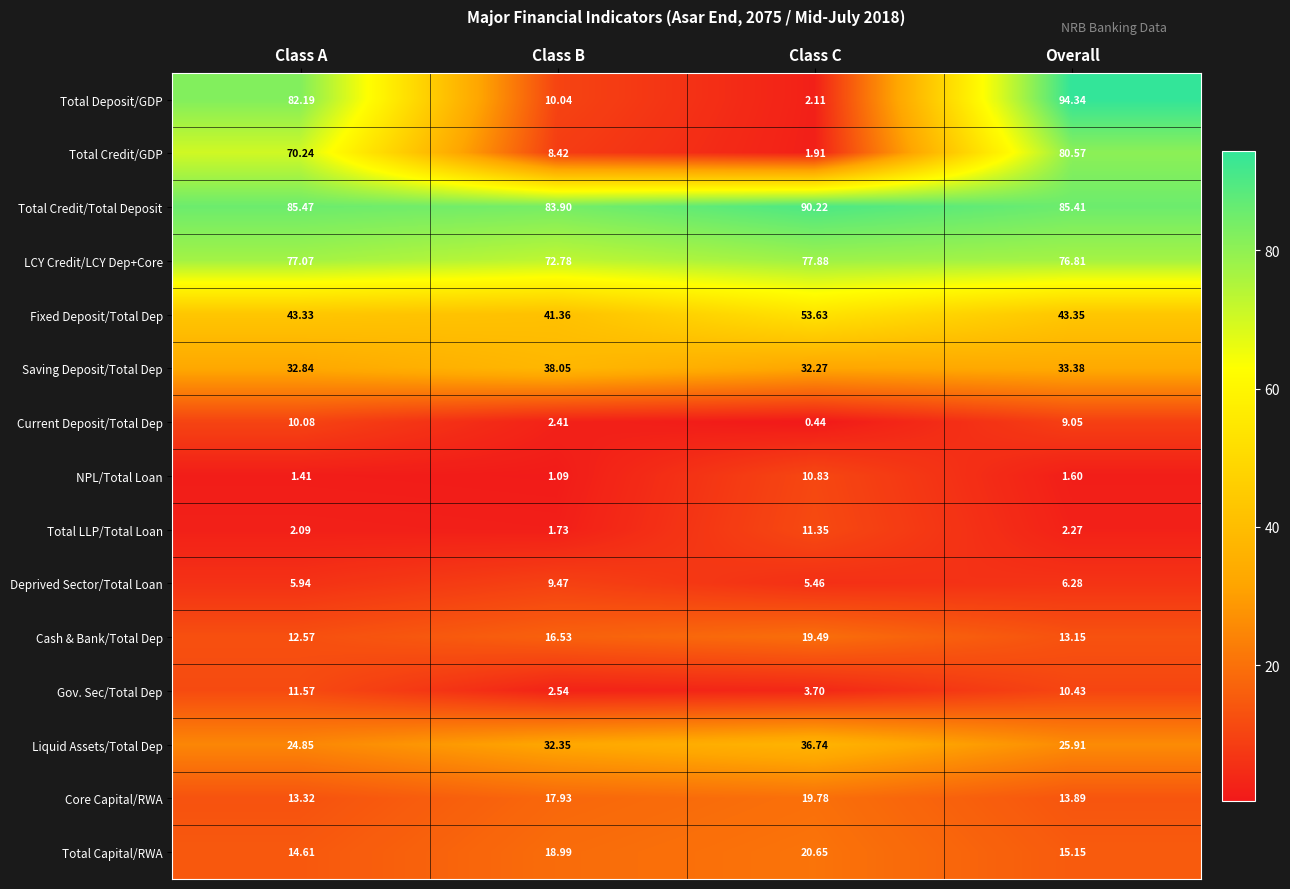

Which series has the largest total across all categories?

Total Credit/Total Deposit